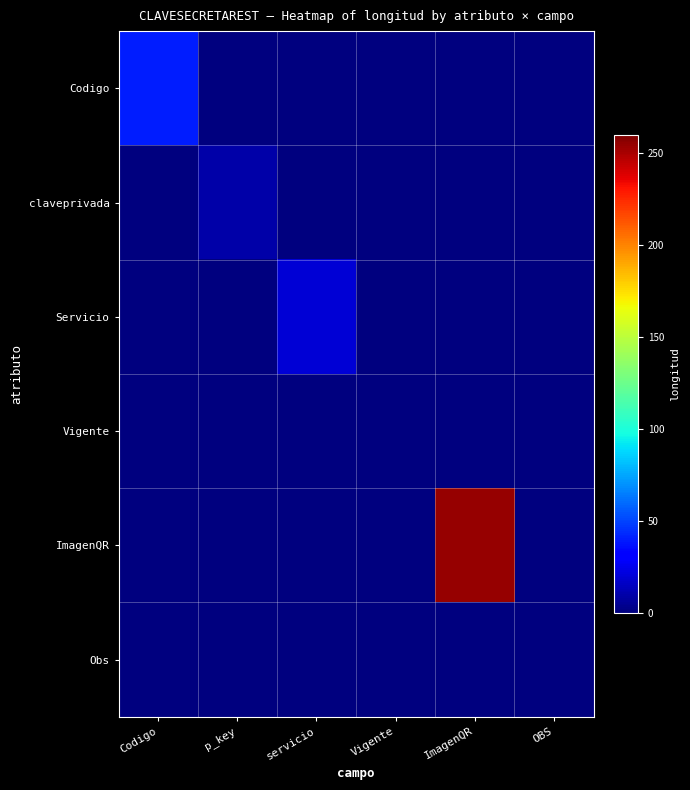

Reading left to right, list all the values displayed in this chart.

Codigo: Codigo=40	p_key=0	servicio=0	Vigente=0	ImagenQR=0	OBS=0
claveprivada: Codigo=0	p_key=10	servicio=0	Vigente=0	ImagenQR=0	OBS=0
Servicio: Codigo=0	p_key=0	servicio=20	Vigente=0	ImagenQR=0	OBS=0
Vigente: Codigo=0	p_key=0	servicio=0	Vigente=1	ImagenQR=0	OBS=0
ImagenQR: Codigo=0	p_key=0	servicio=0	Vigente=0	ImagenQR=254	OBS=0
Obs: Codigo=0	p_key=0	servicio=0	Vigente=0	ImagenQR=0	OBS=0